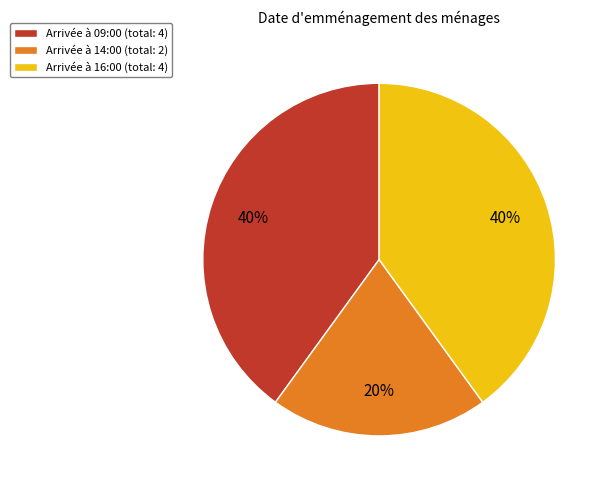

To the nearest percent, what is the average slice percentage?

33%